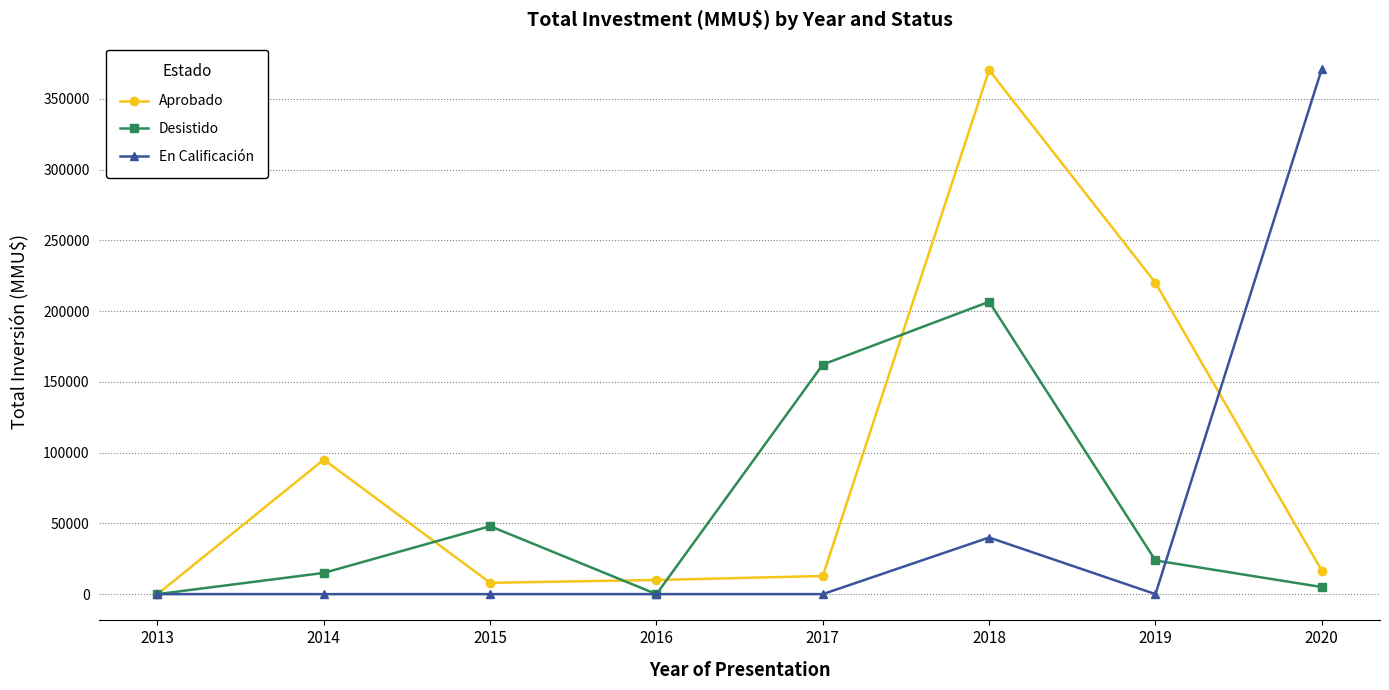

Between 2013 and 2020, which series saw the biggest shift?

En Calificación